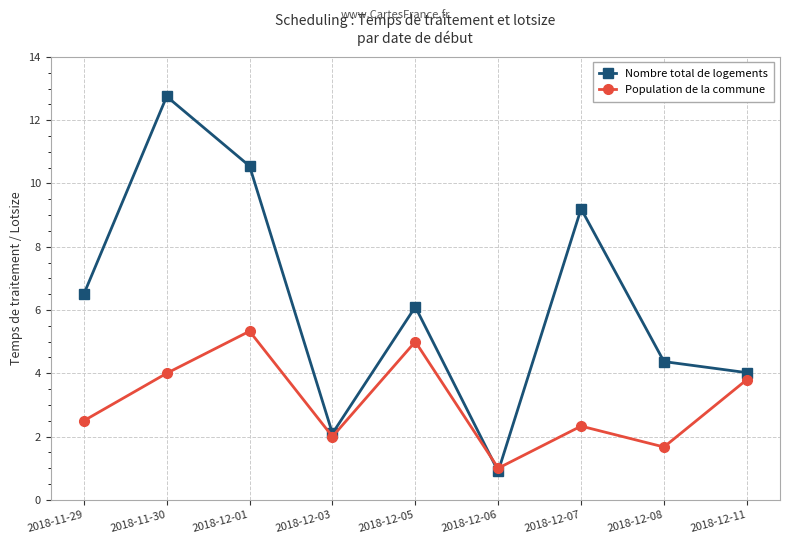

What is the highest value of the Population de la commune series?

5.3